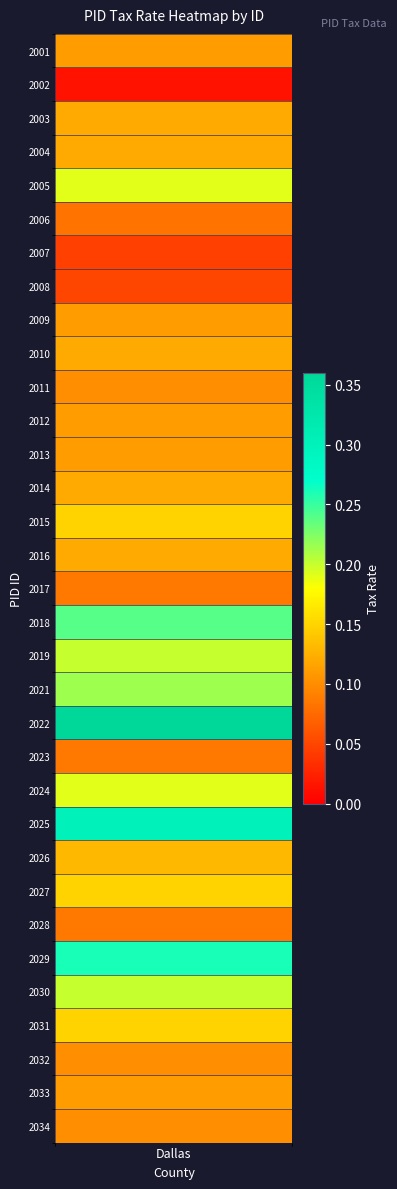

The value at 2024 is 0.2. True or false?

True